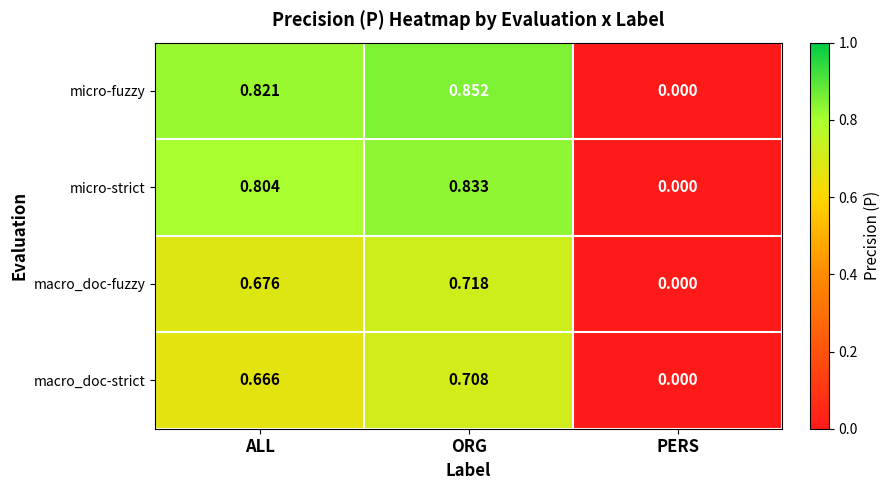

At which label is micro-fuzzy closest to 0?

PERS